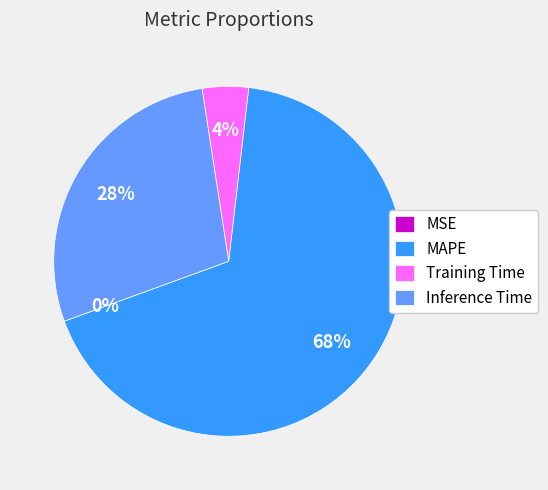

Is it true that Training Time is 4% of the pie?

True